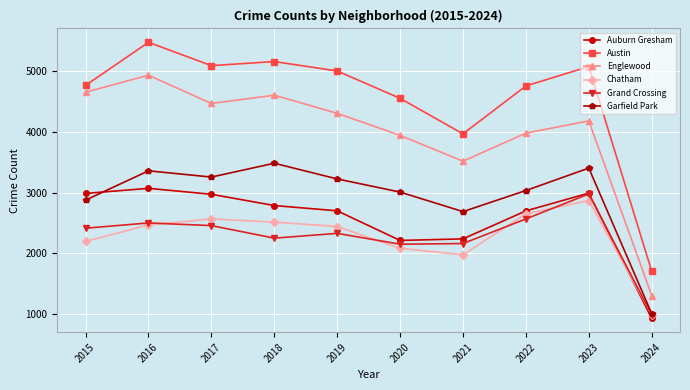

How many values in the Englewood series are below 4309?

5